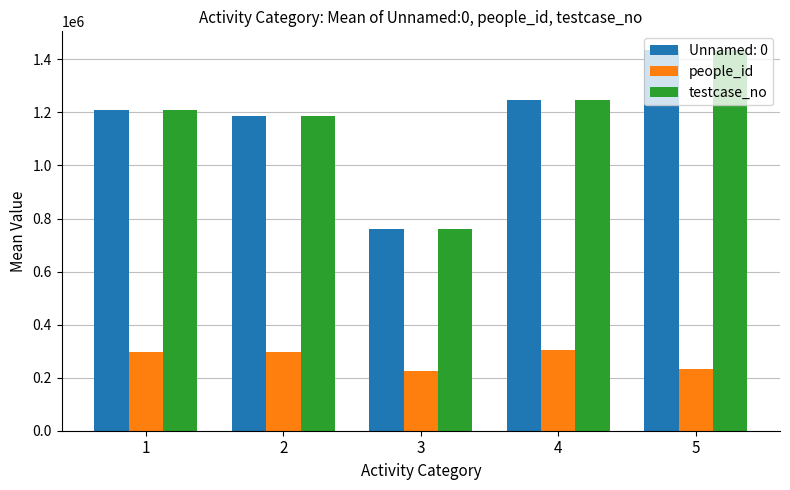

What value does the people_id series have at 5?

234338